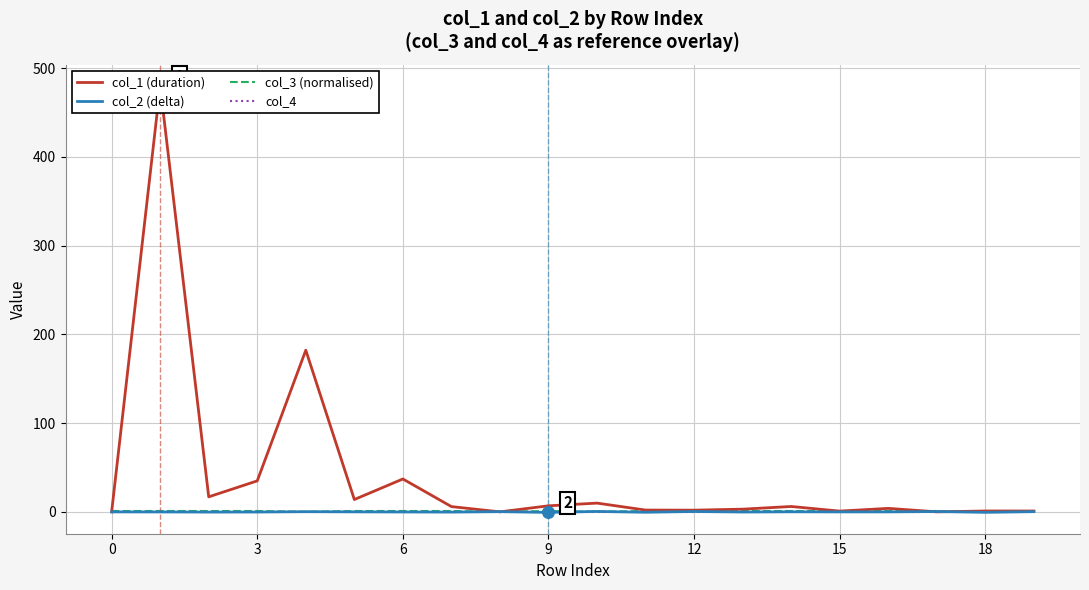

What are all the series names shown in the legend?

col_1 (duration), col_2 (delta), col_3 (normalised), col_4